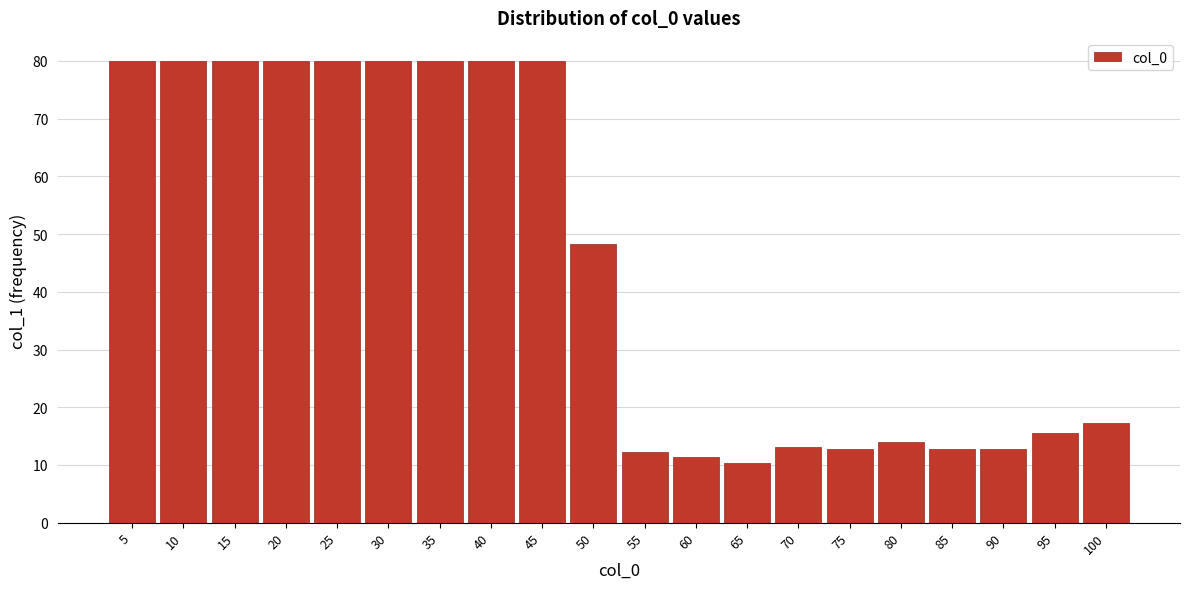

Where is the data nearest to the value 45?

50